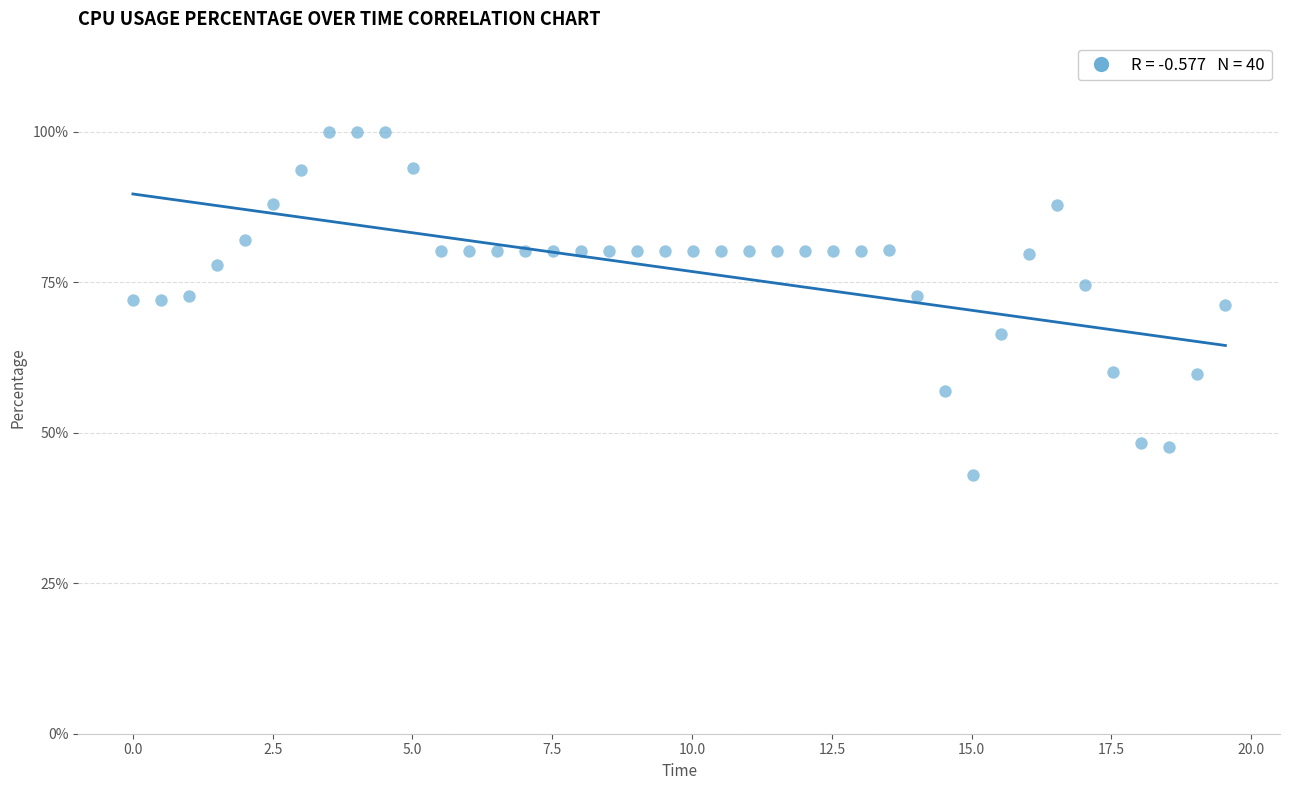

What is the range of X values (max minus min)?

19.5